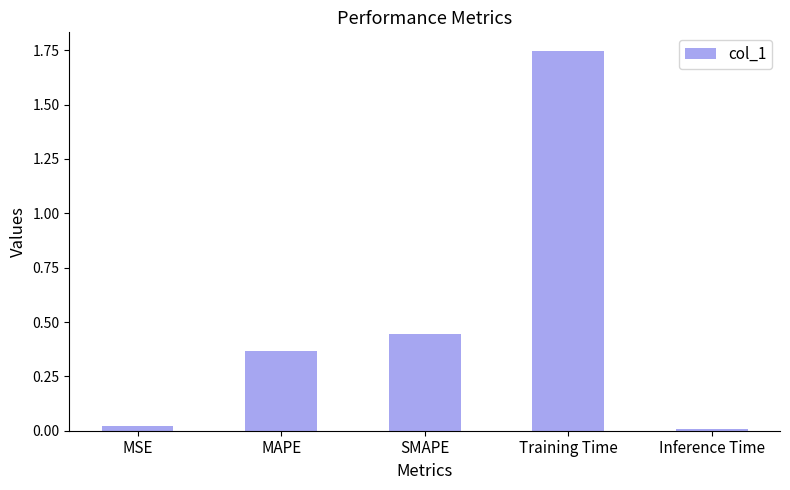

What is the sum of all values?

2.6